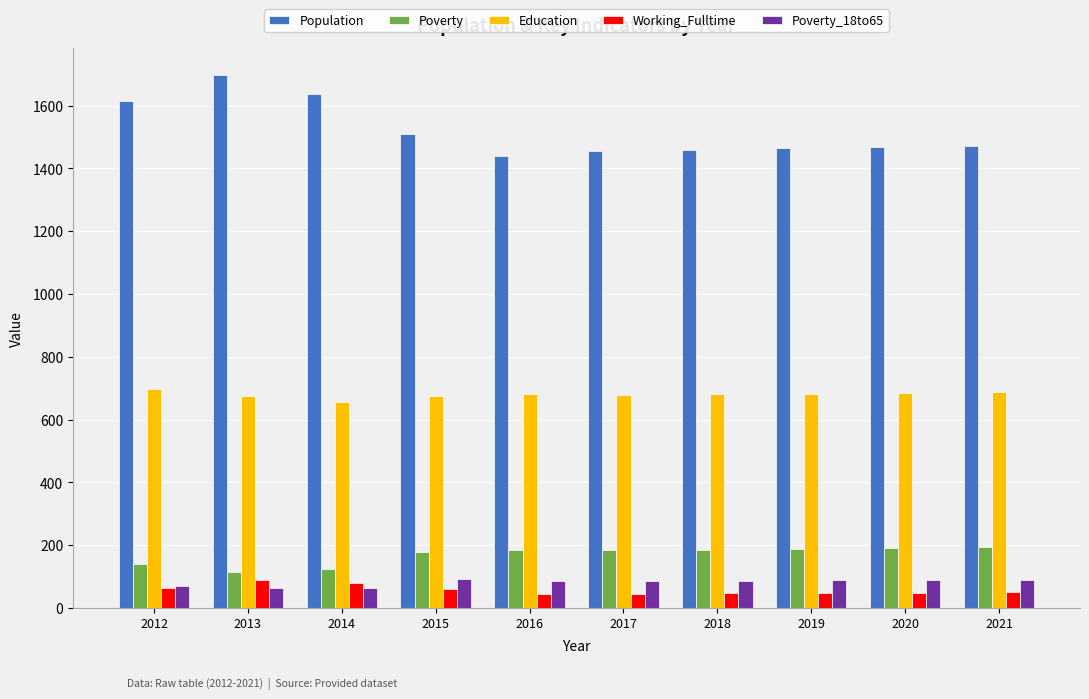

Is the value of Education at 2020 greater than the value of Poverty_18to65 at 2015?

Yes